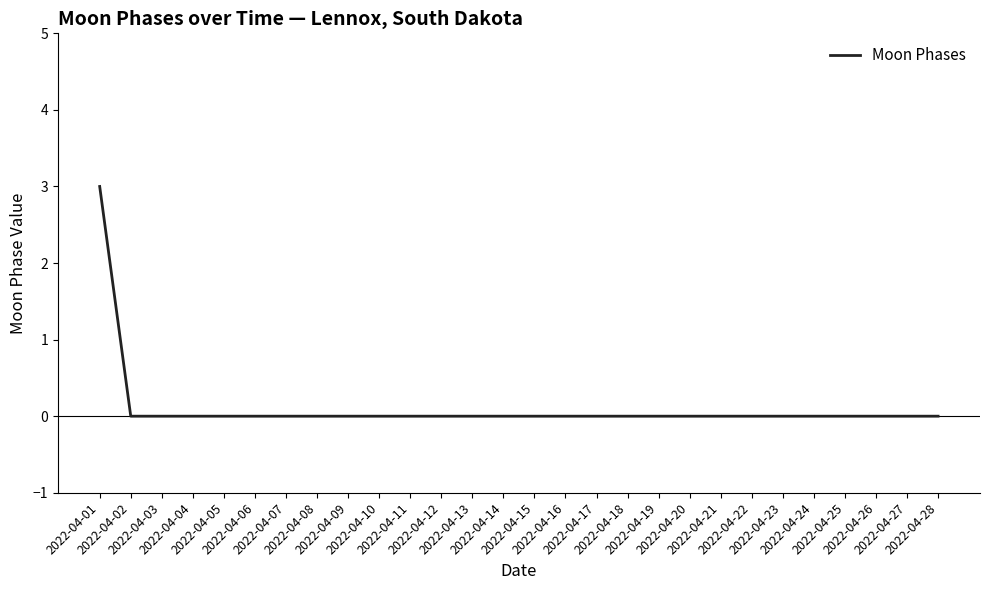

What is the greatest value displayed?

3